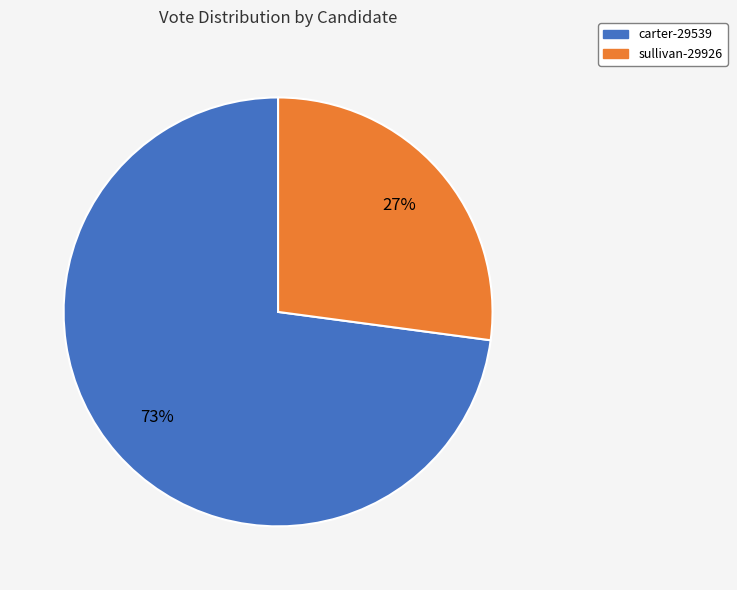

Rank the categories by value from lowest to highest.

sullivan-29926, carter-29539